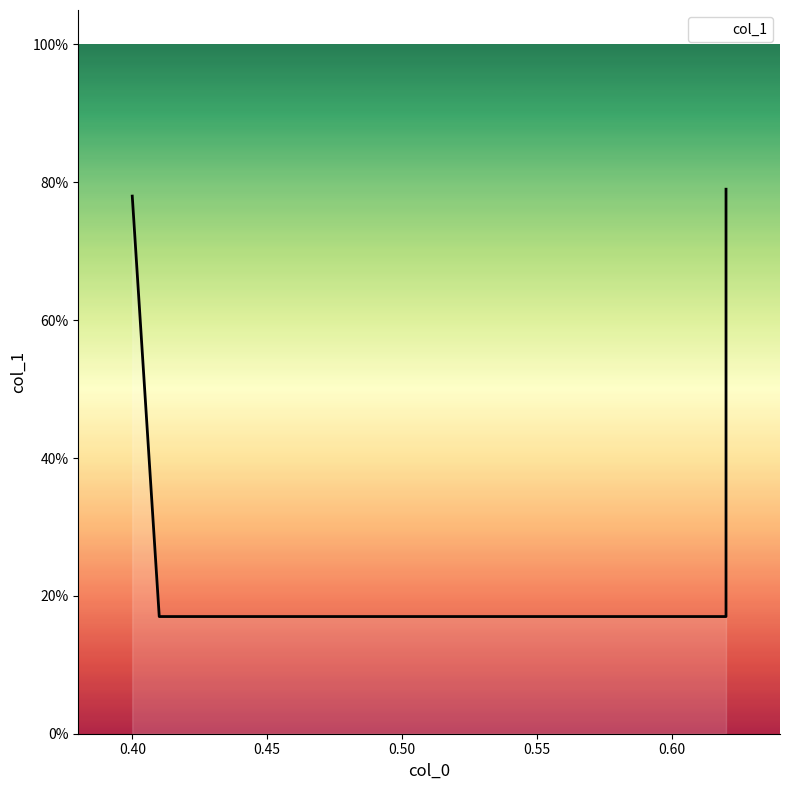

Between 0.41 and 0.4, which is larger?

0.4